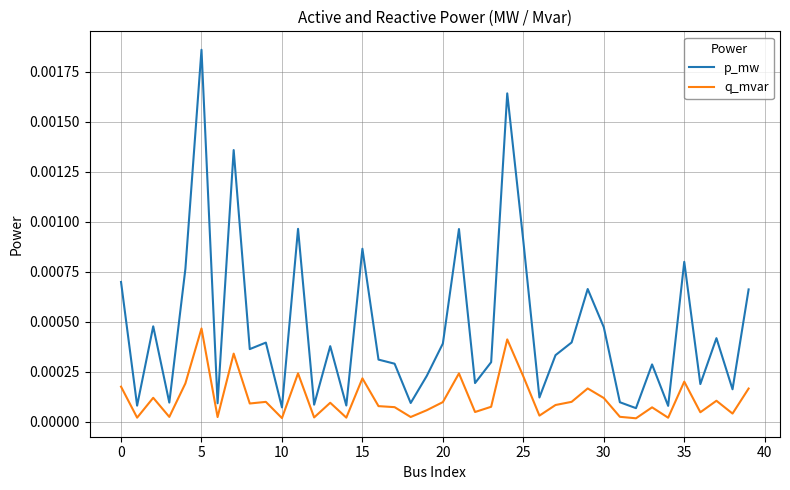

Count the number of categories in the chart.

40